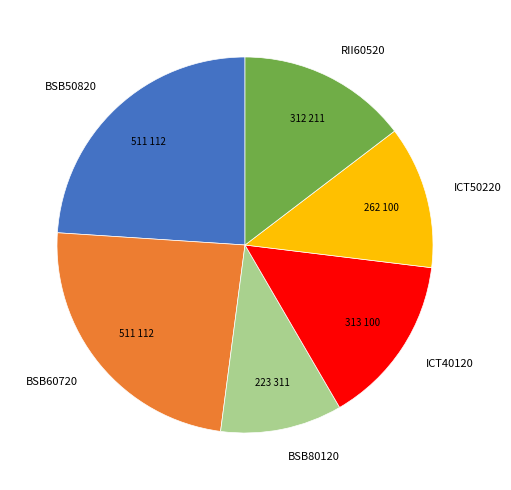

Do ICT50220 and ICT40120 together represent more than half of the pie?

No